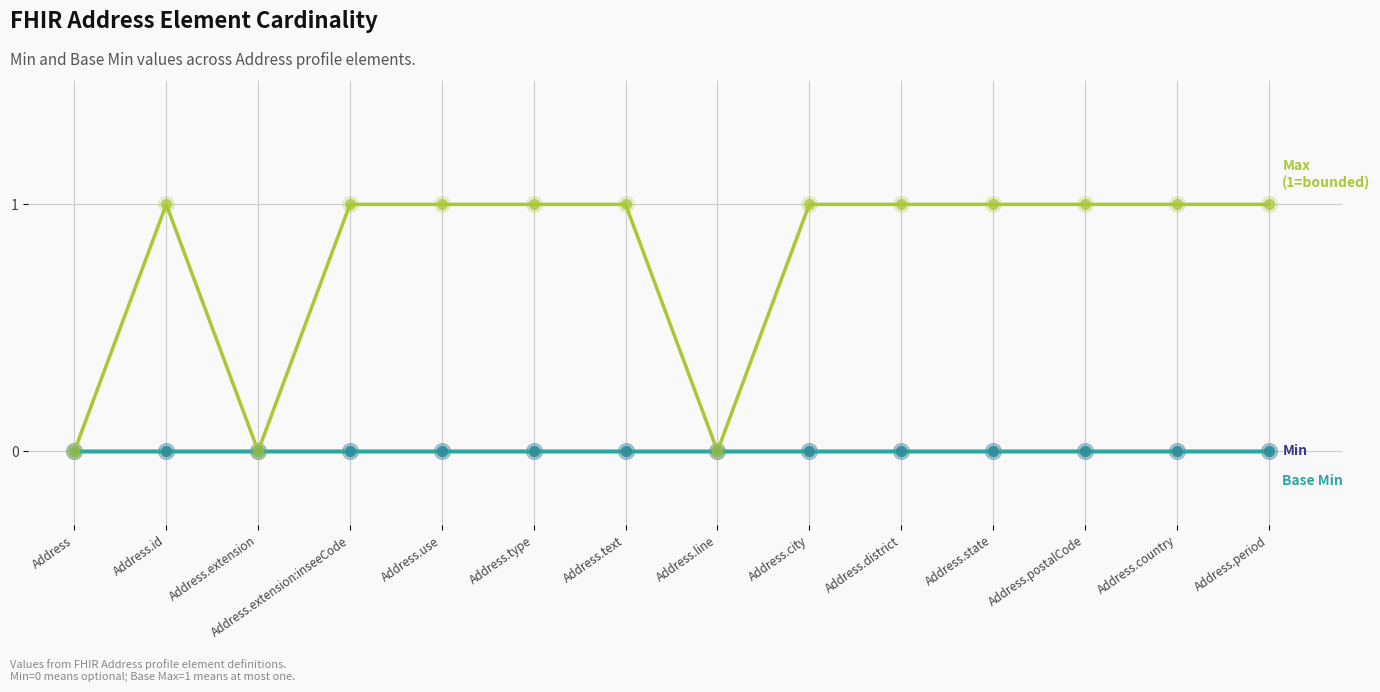

Does the chart have visible grid lines?

Yes